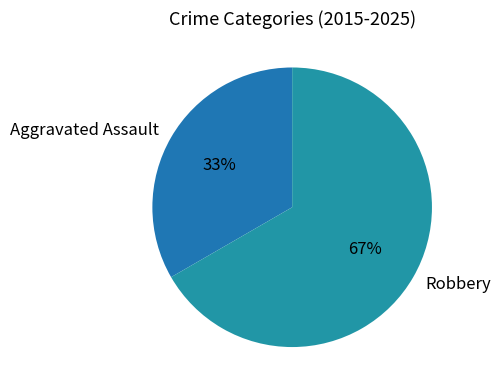

Is the sum of Aggravated Assault and Robbery greater than half?

Yes